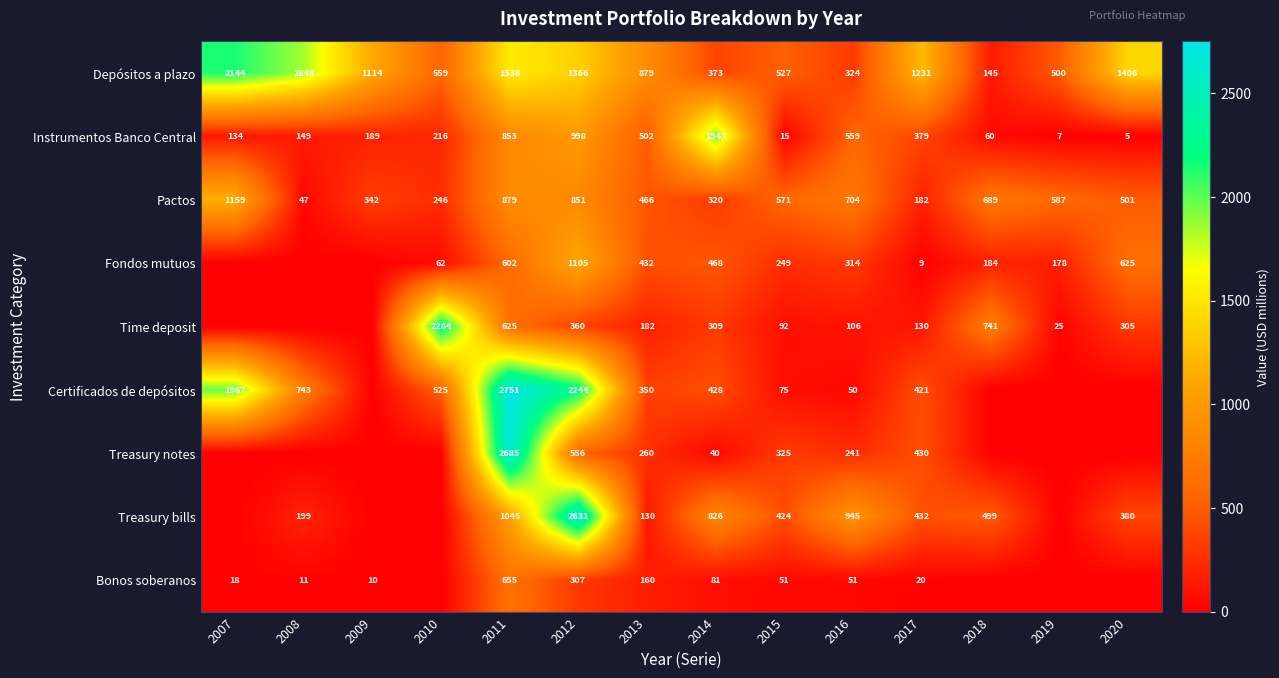

Rank the series at 2013 from lowest to highest value.

Treasury bills, Bonos soberanos, Time deposit, Treasury notes, Certificados de depósitos, Fondos mutuos, Pactos, Instrumentos Banco Central, Depósitos a plazo